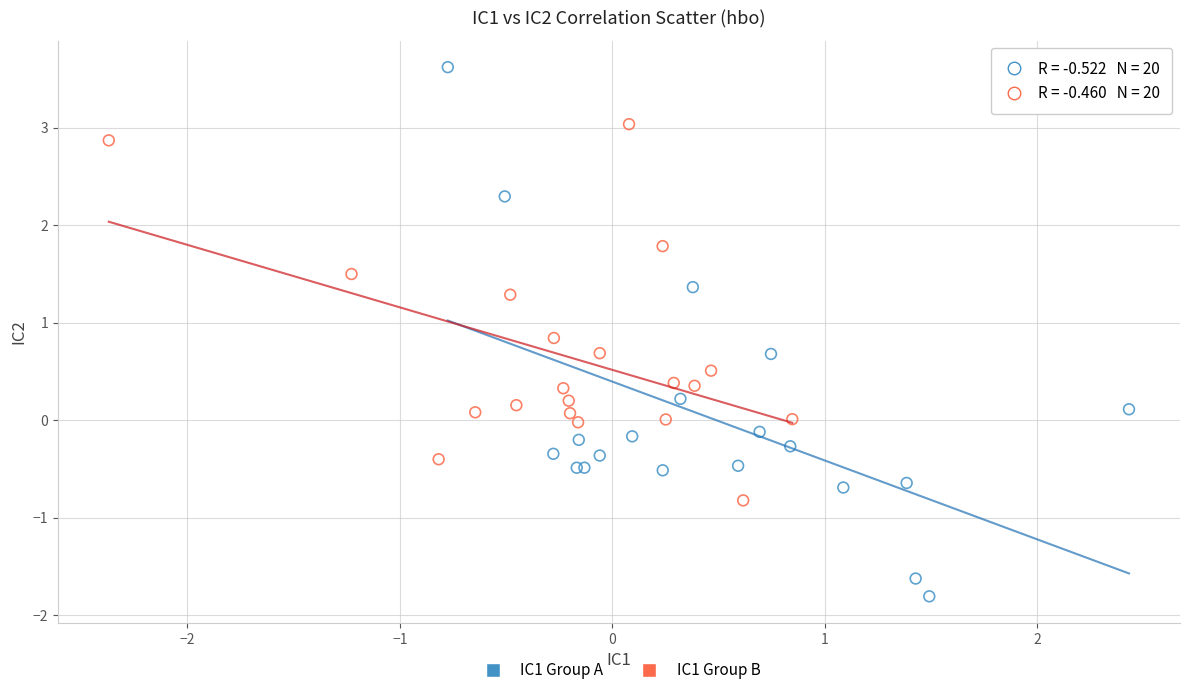

Which series reaches the maximum Y coordinate?

IC1 Group A